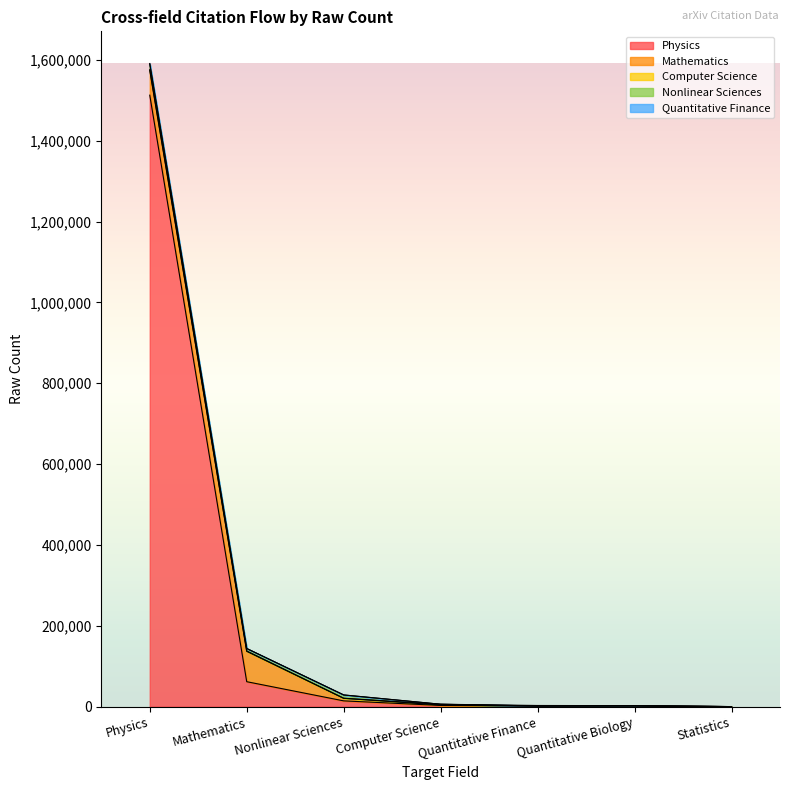

Which series ends up on top after the final intersection of Computer Science and Mathematics?

Mathematics